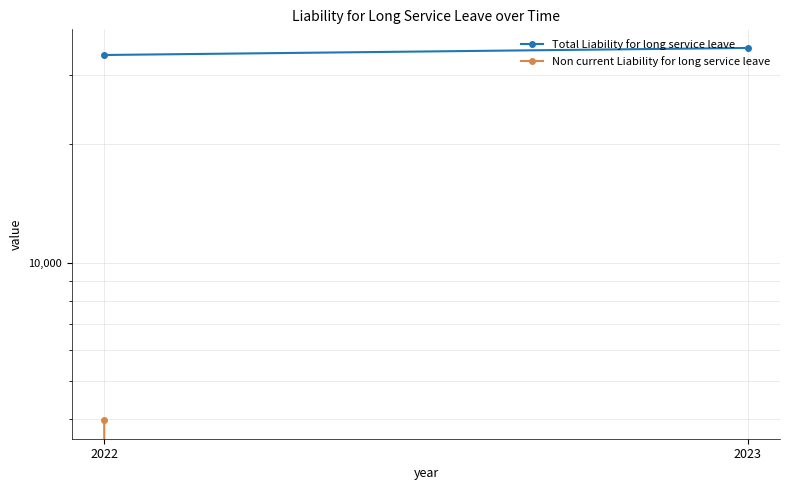

Reading left to right, what are all the values shown in this chart?

Total Liability for long service leave: 2022=33663	2023=35080
Non current Liability for long service leave: 2022=3983	2023=0